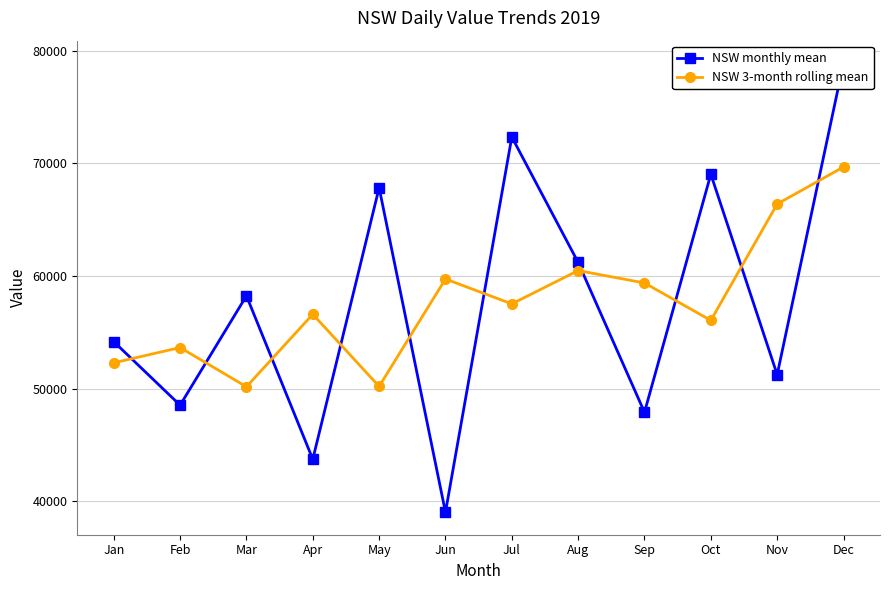

At which label is NSW 3-month rolling mean closest to 59919?

Jun